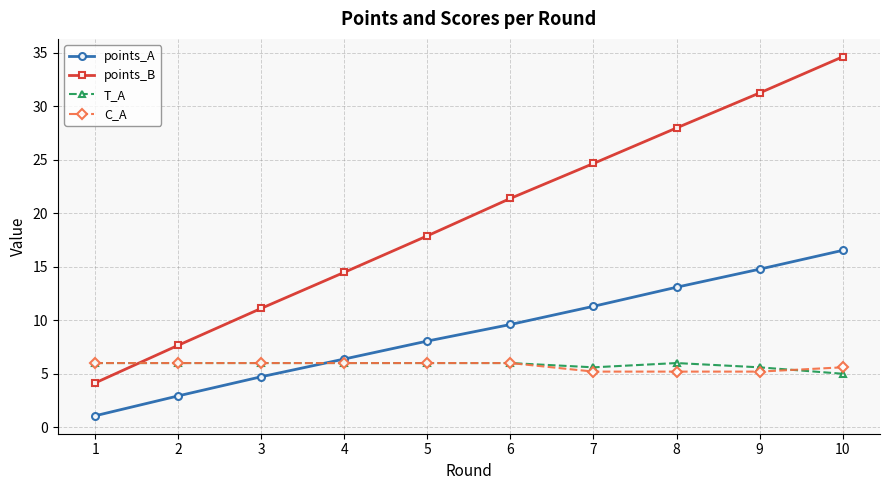

How many lines are shown in the chart?

4